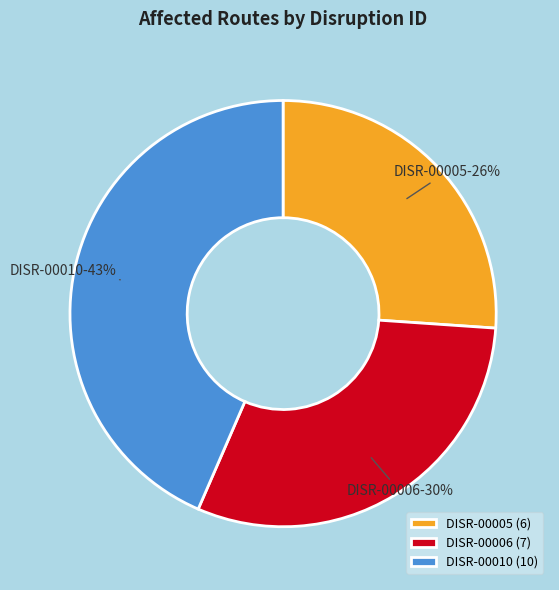

Is DISR-00006 the majority of the pie?

No